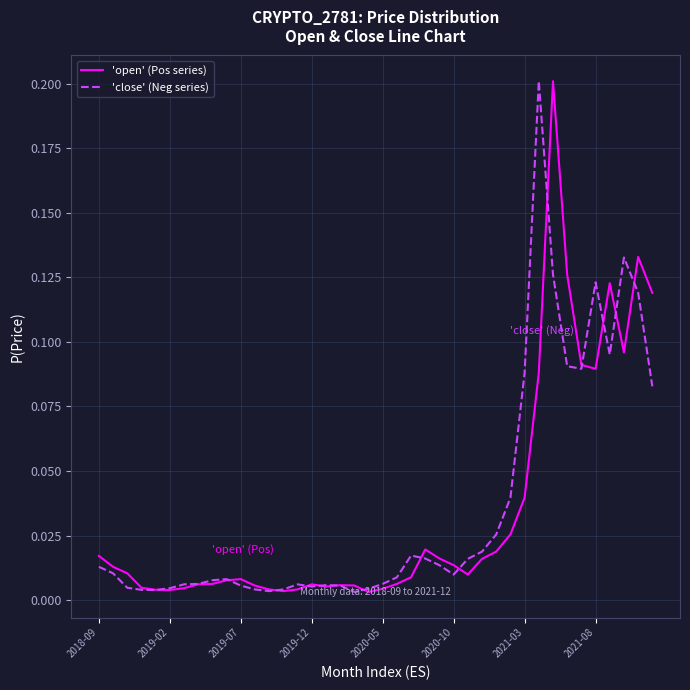

Does the chart have visible grid lines?

Yes